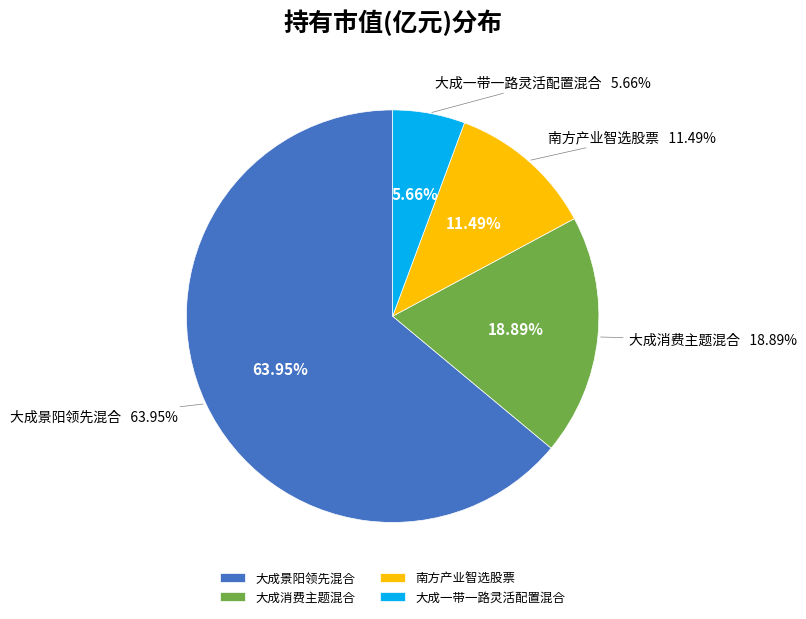

Is 大成景阳领先混合 the majority of the pie?

Yes